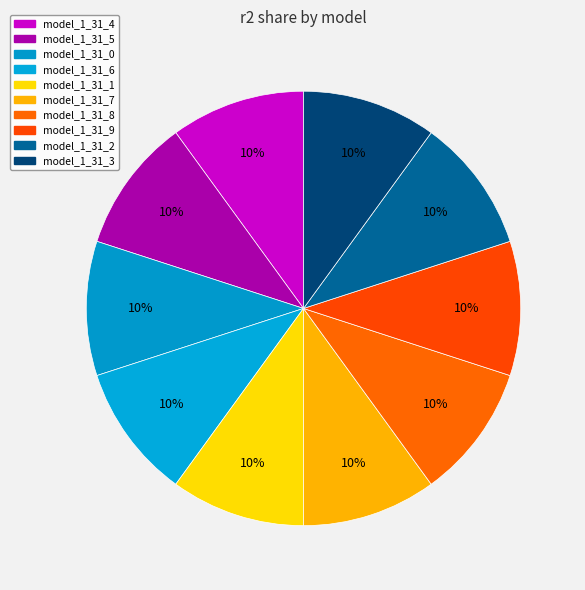

What is the total percentage of model_1_31_6 and model_1_31_1?

20.0%